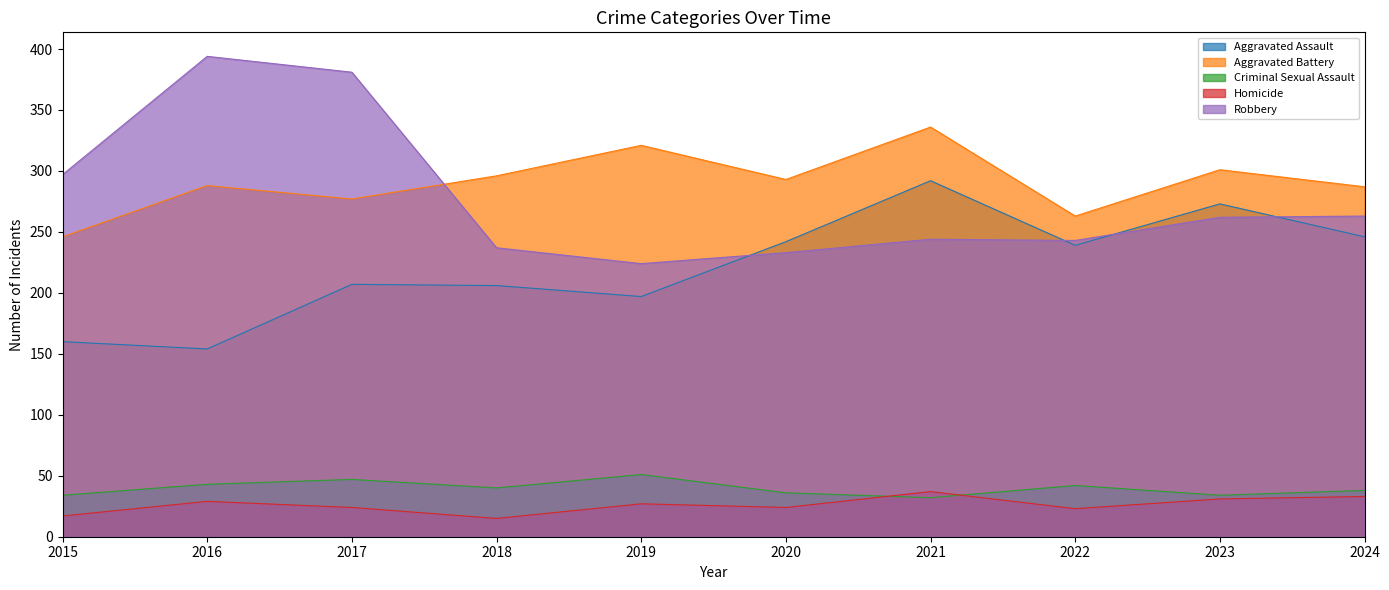

How many intersections are there between Aggravated Battery and Robbery?

1